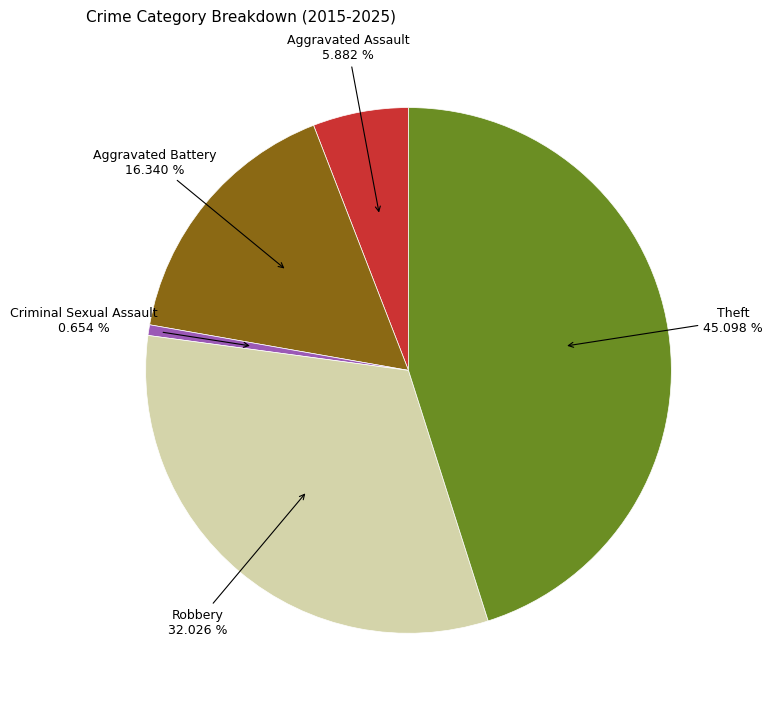

Is there a majority slice in this chart?

No